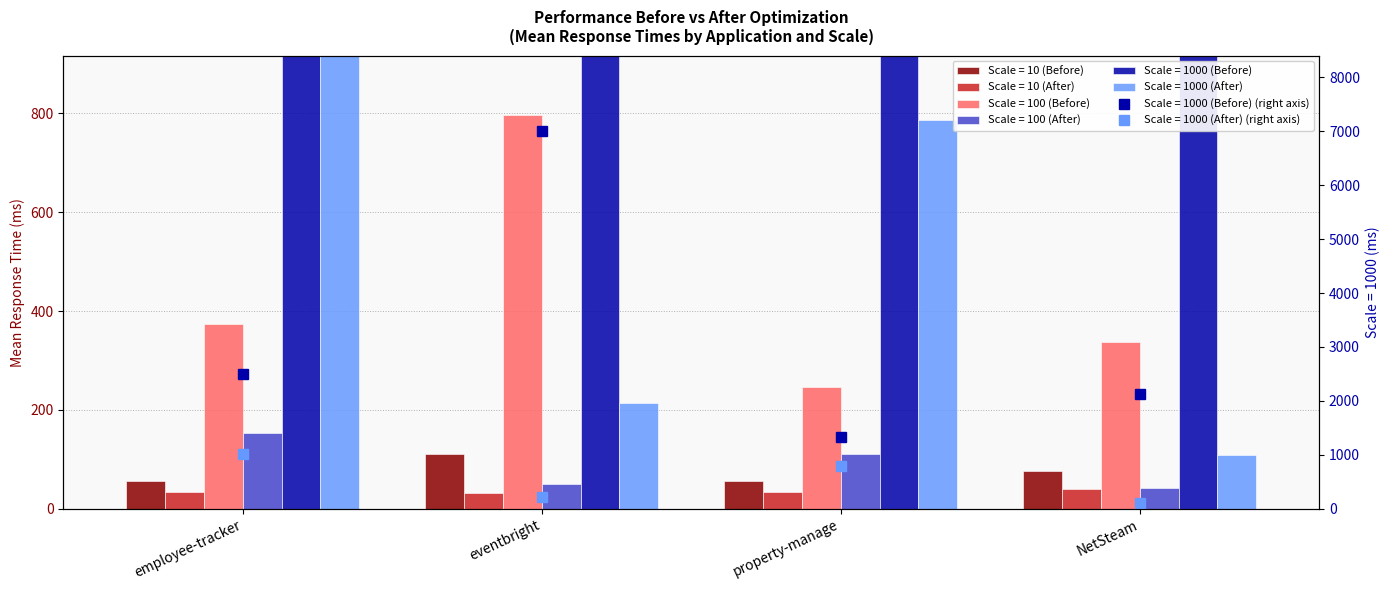

What is the difference between the Scale = 100 (Before) values at employee-tracker and property-manage?

128.7